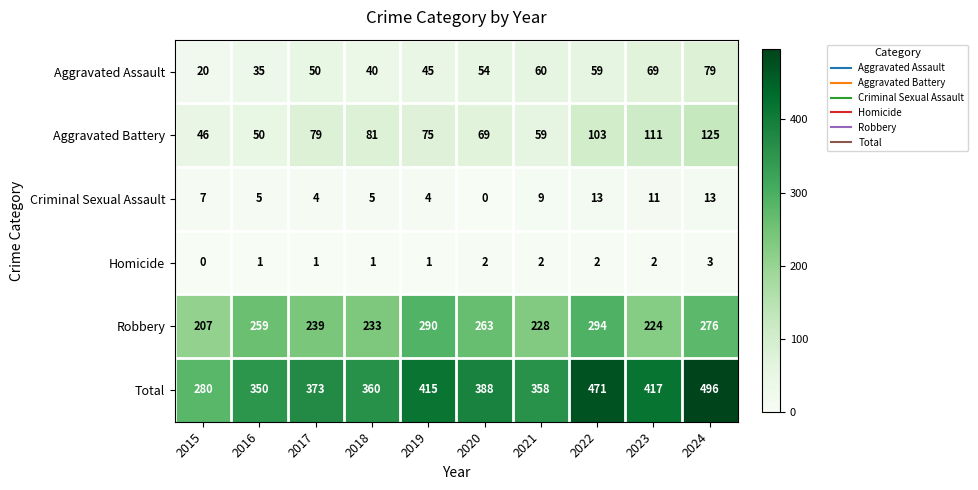

The value of Criminal Sexual Assault at 2021 is 16. True or false?

False